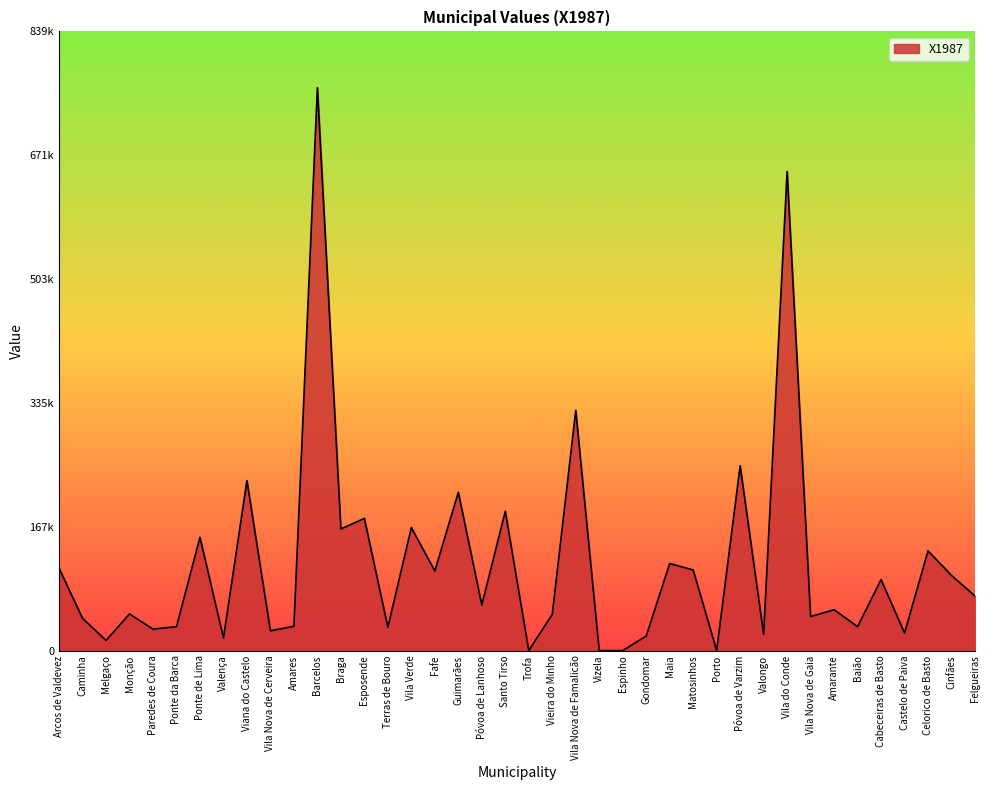

Between Felgueiras and Valongo, which is larger?

Felgueiras